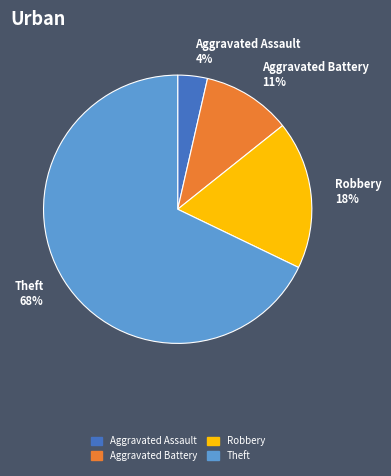

Which slice is the largest?

Theft 68%